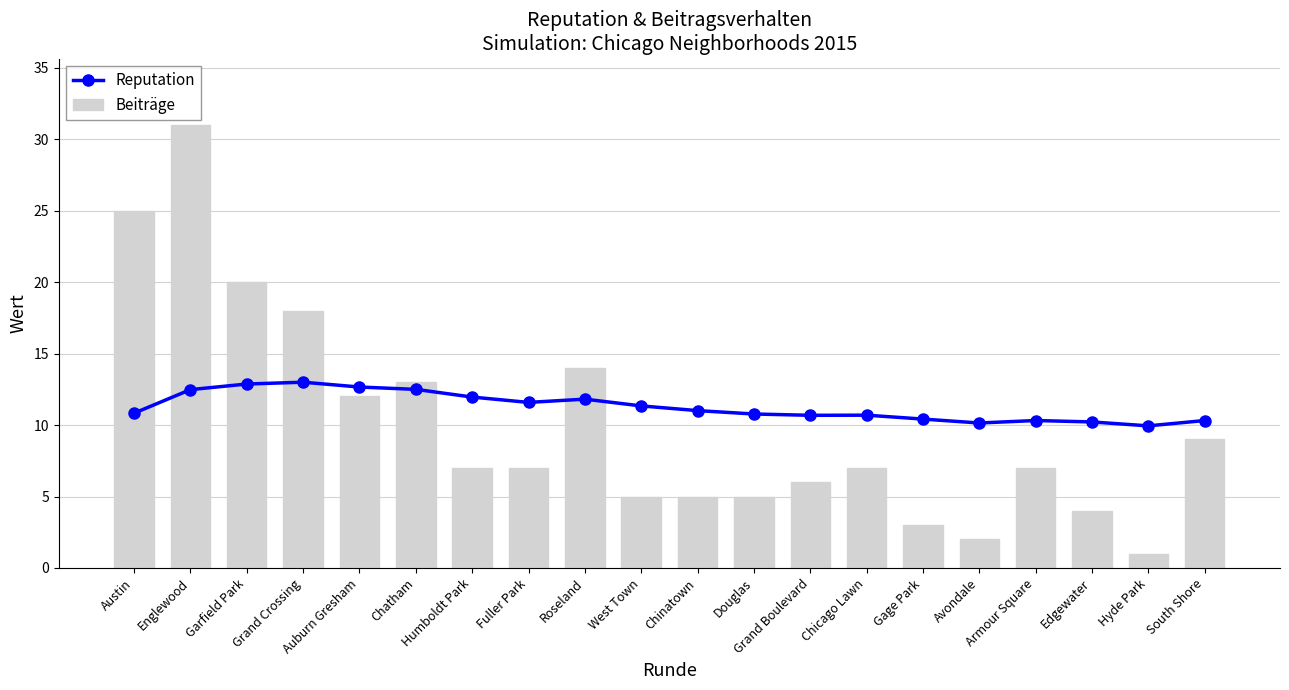

Between Roseland and Auburn Gresham, which is larger?

Auburn Gresham